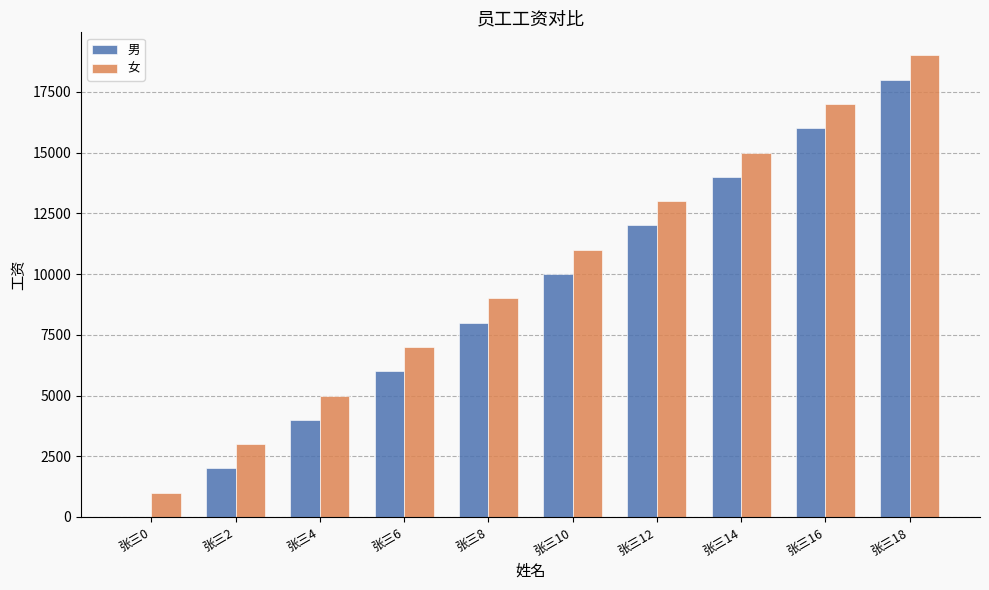

Reading left to right, extract all data points from this chart.

男: 张三0=0	张三2=2000	张三4=4000	张三6=6000	张三8=8000	张三10=10000	张三12=12000	张三14=14000	张三16=16000	张三18=18000
女: 张三0=1000	张三2=3000	张三4=5000	张三6=7000	张三8=9000	张三10=11000	张三12=13000	张三14=15000	张三16=17000	张三18=19000